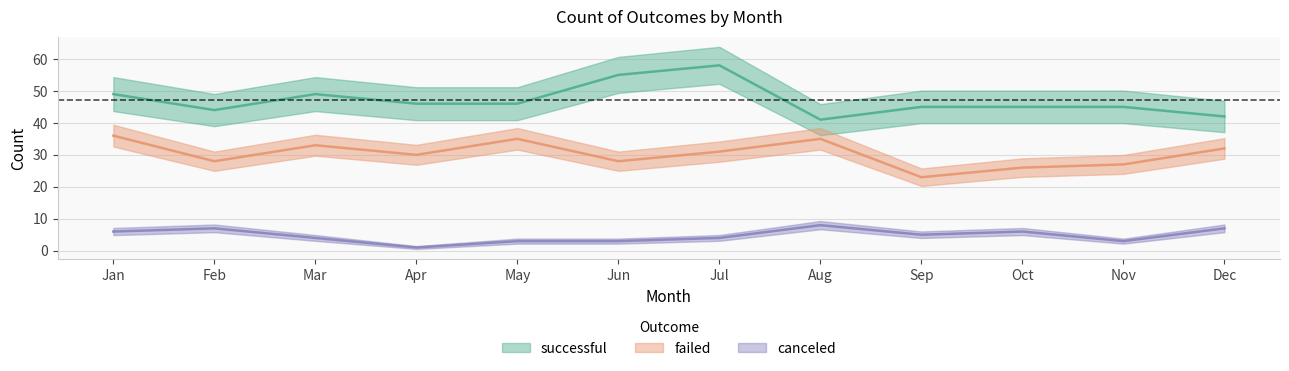

How many categories are shown in the chart?

12